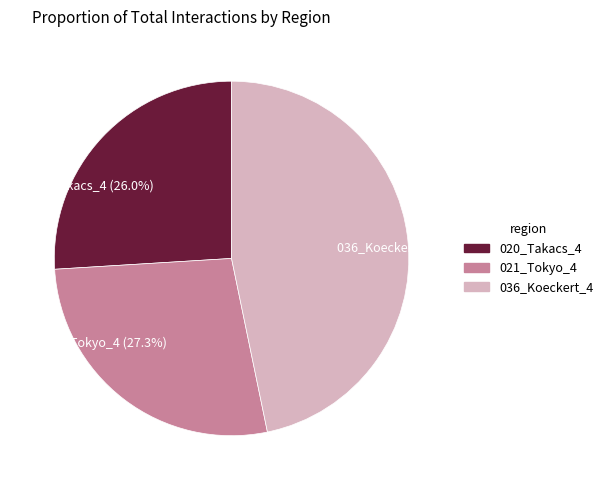

Does any single category account for the majority?

No